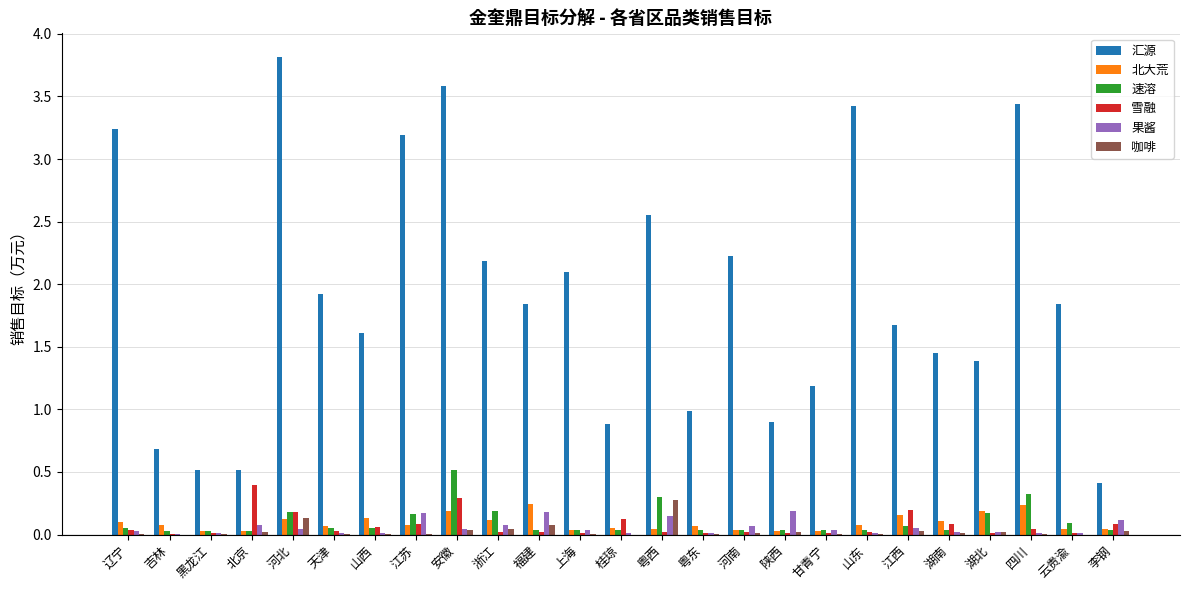

What are all the series names shown in the legend?

汇源, 北大荒, 速溶, 雪融, 果酱, 咖啡